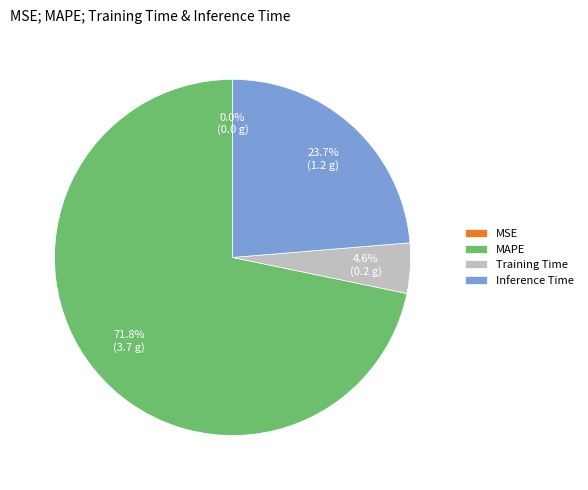

Do Training Time and Inference Time together represent more than half of the pie?

No